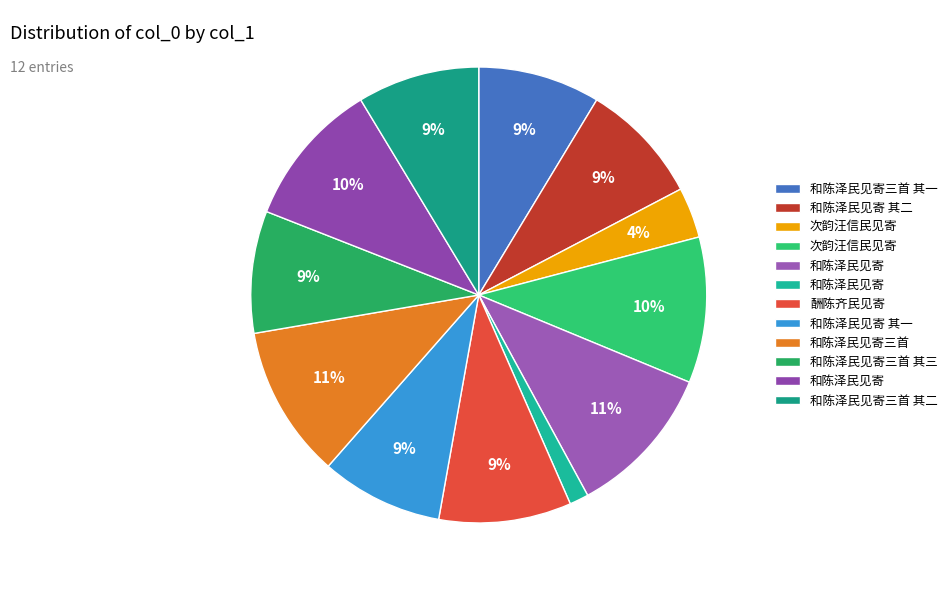

Which category has the smallest portion of the pie?

和陈泽民见寄